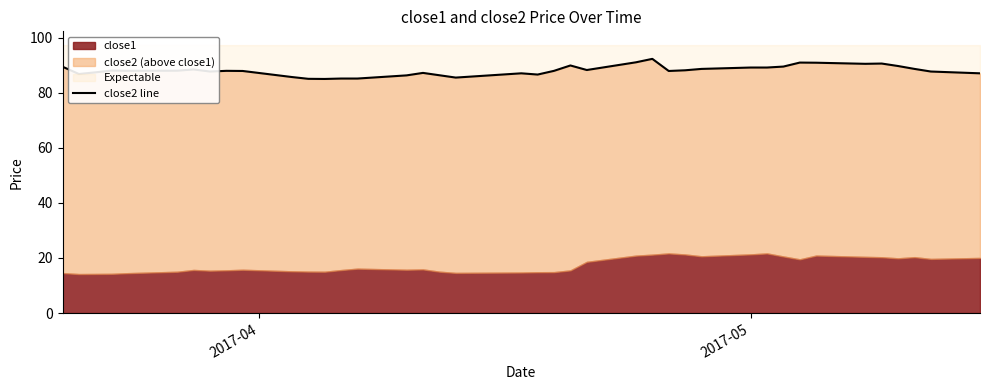

How many points are lower than both their immediate neighbors (excluding endpoints)?

9